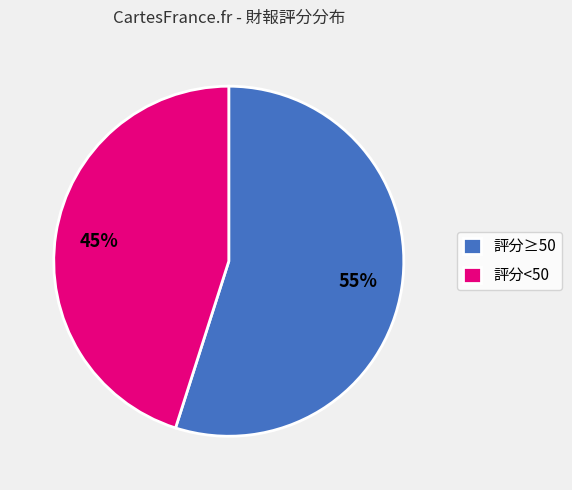

True or false: 評分<50 accounts for 45% of the total.

True